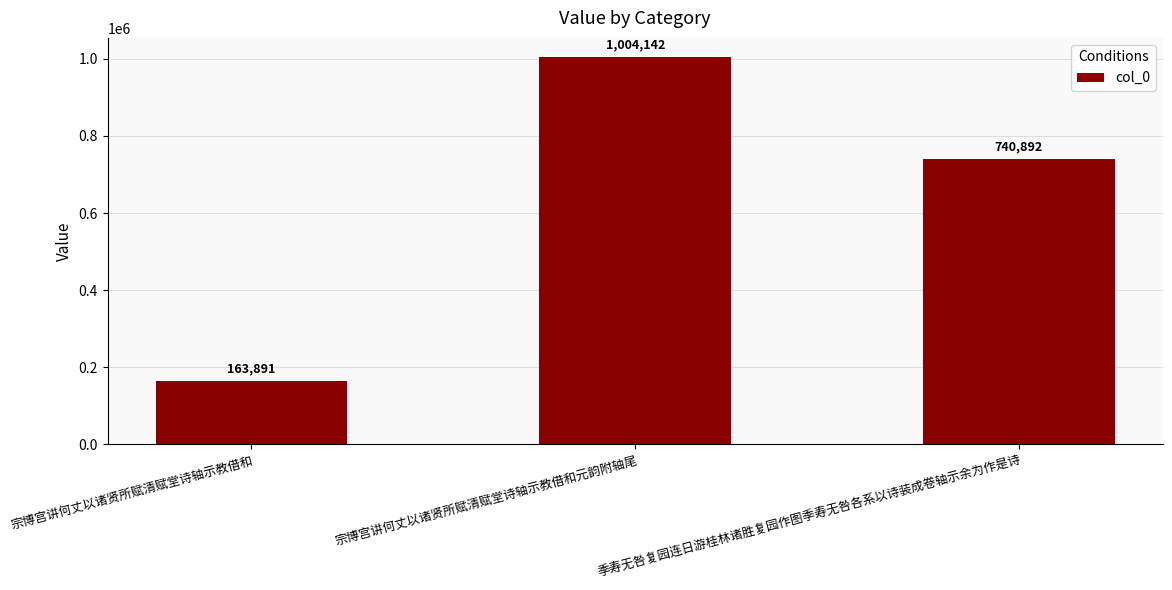

Does the chart contain stacked bars?

No